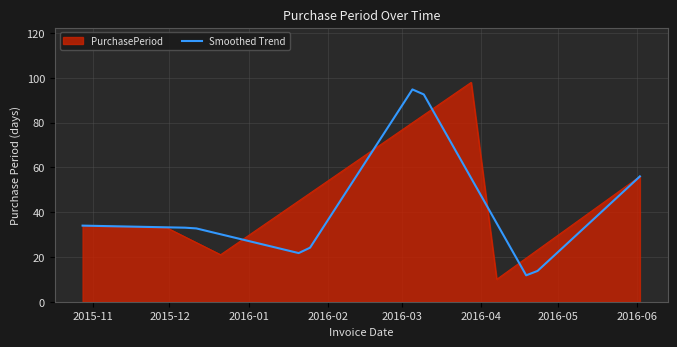

How many interior local peaks (higher than both neighbors) does the data have?

1